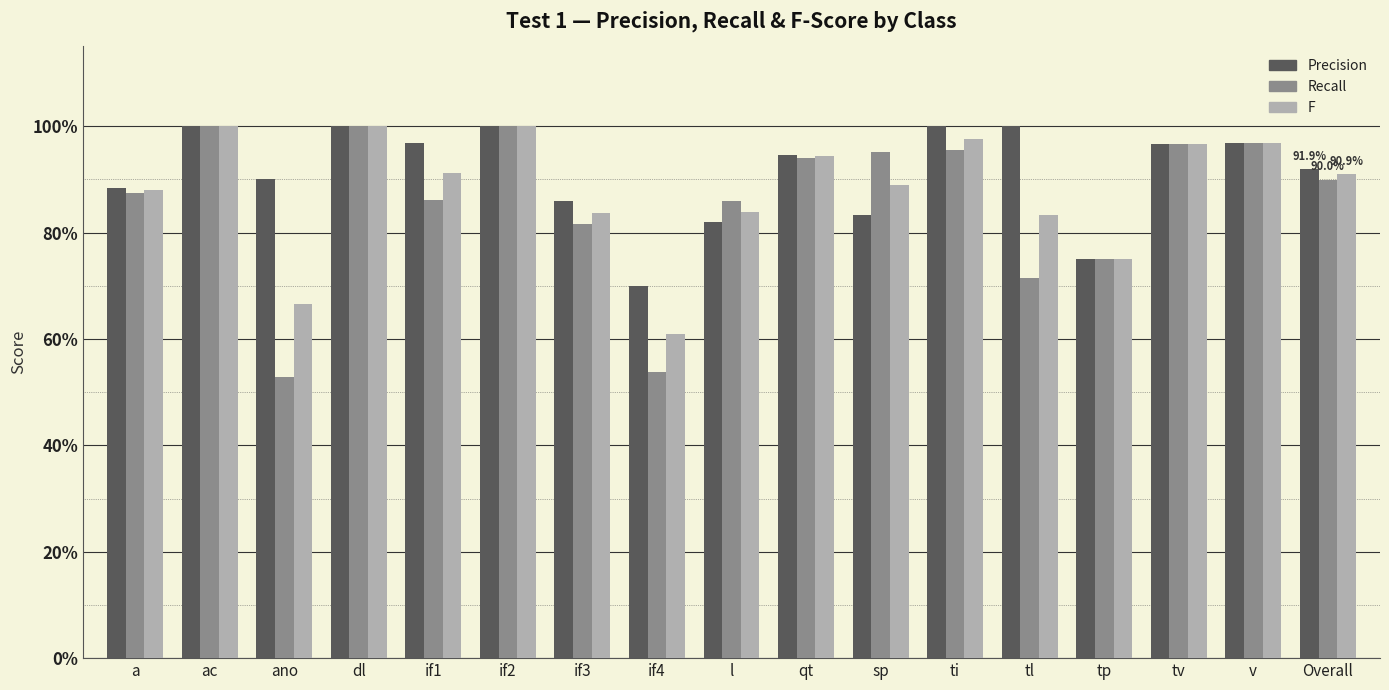

Which series has the largest total across all categories?

Precision